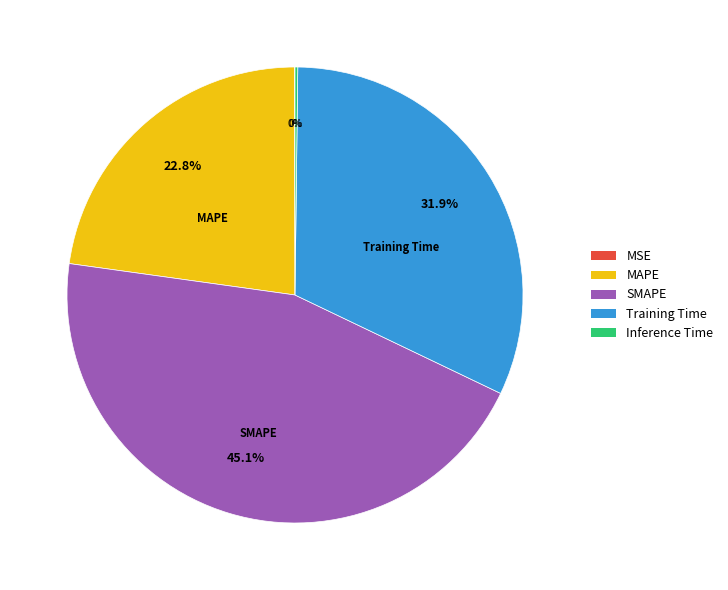

Between SMAPE and MAPE, which is larger?

SMAPE